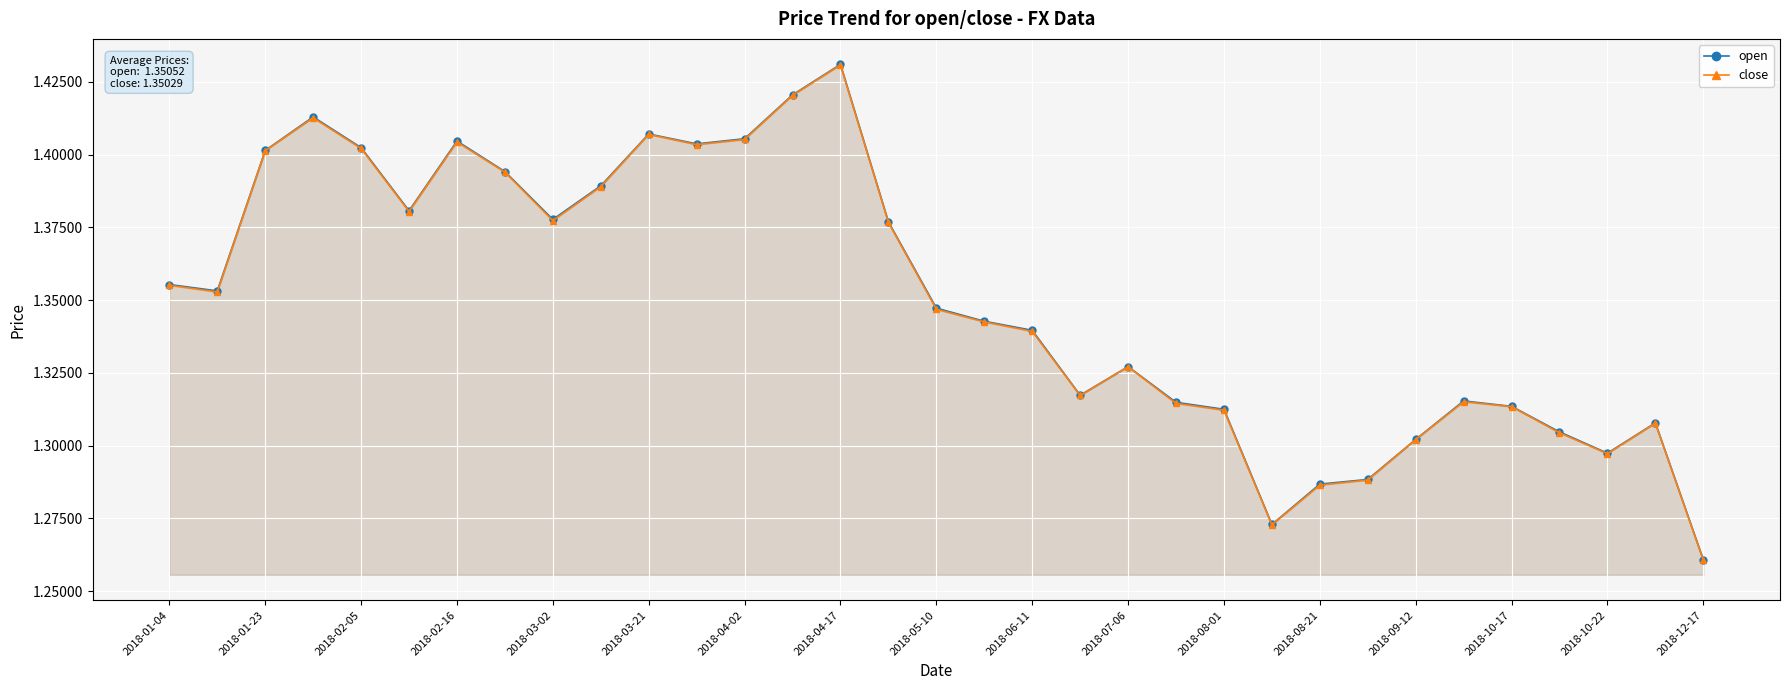

What is the difference between the close values at 2018-12-17 and 23?

0.1